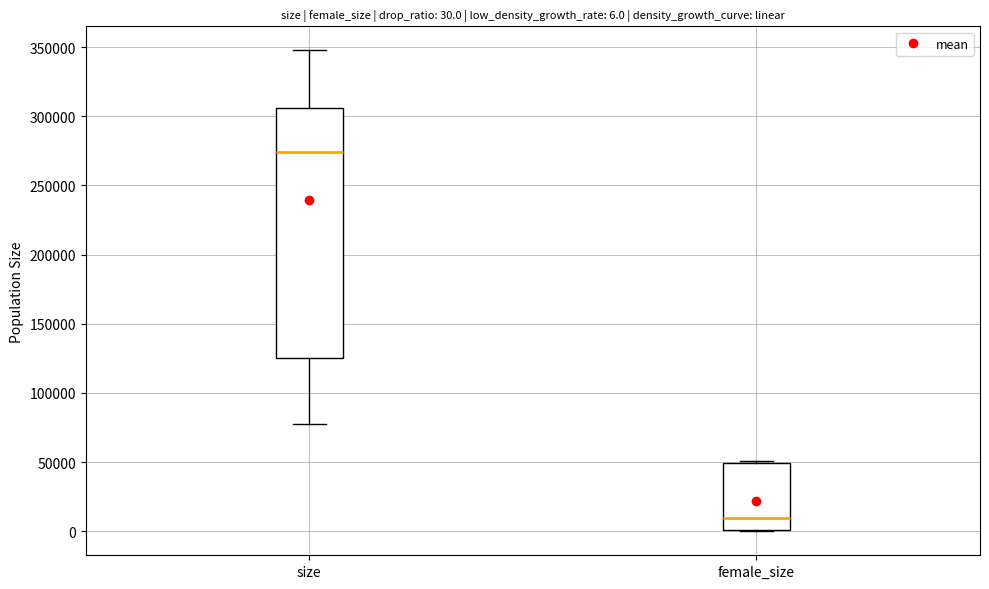

Comparing the boxes themselves (not the whiskers), which one is the tallest?

size